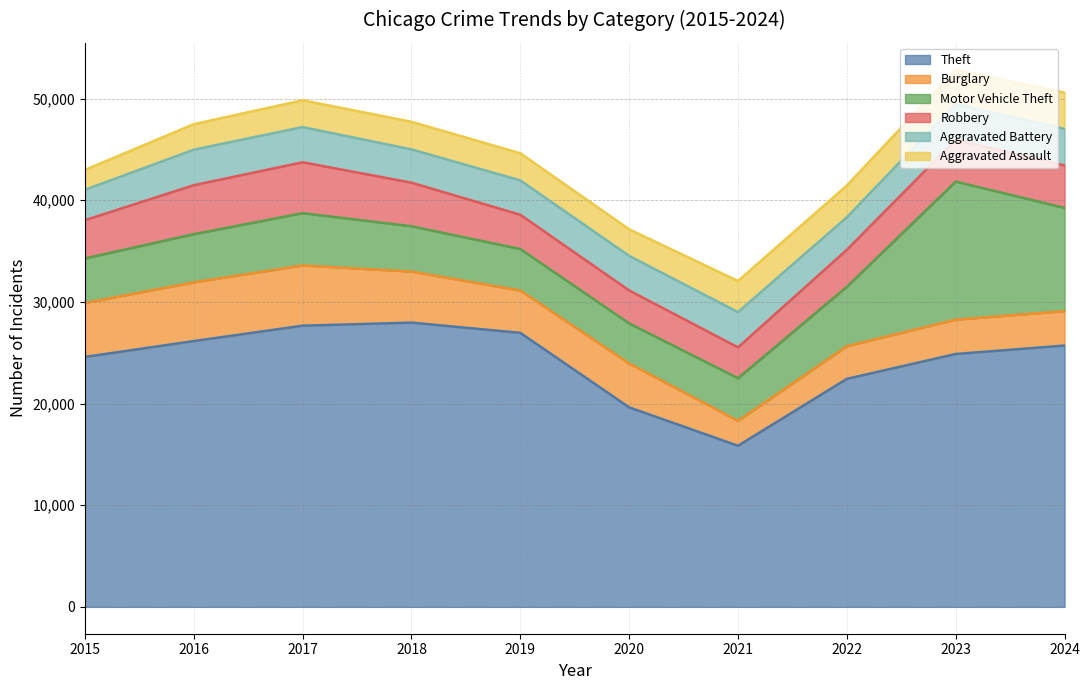

What is the smallest value displayed?

1951